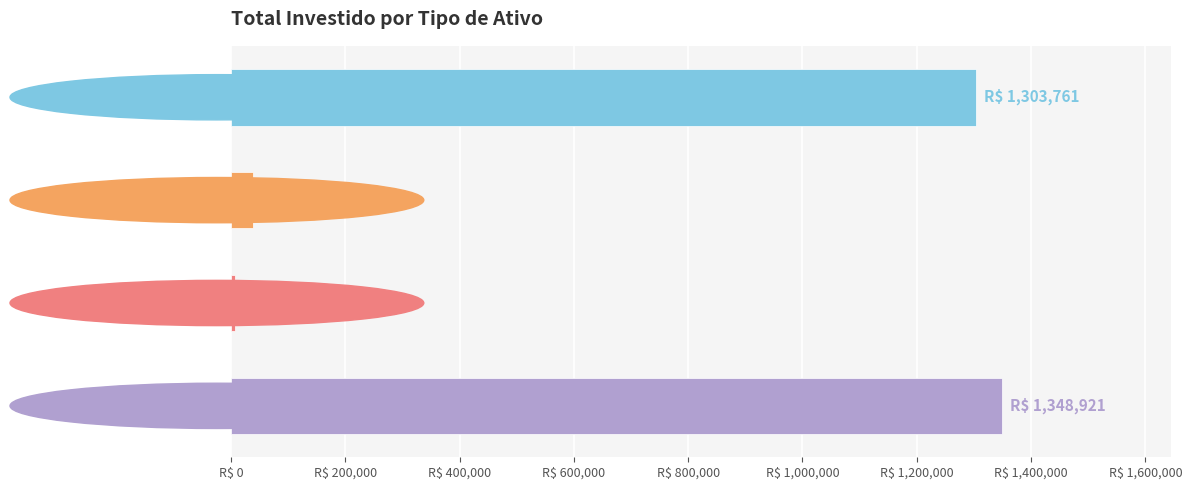

Are the bars horizontal?

Yes